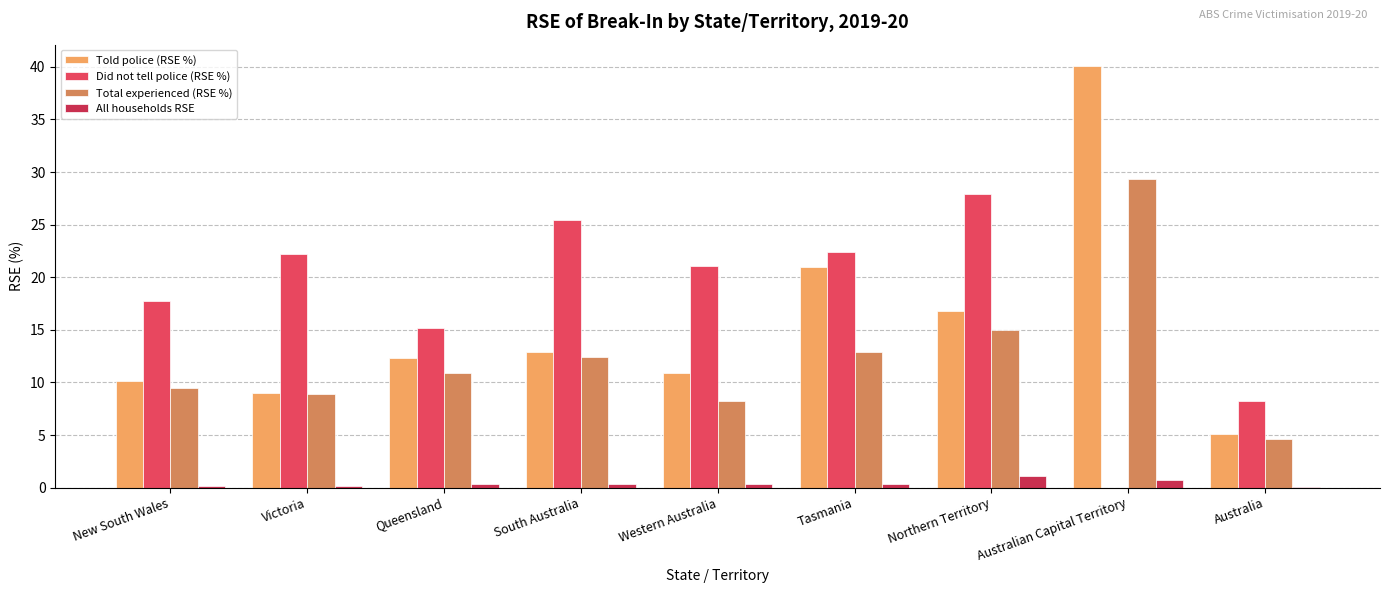

Which series has the largest total across all categories?

Did not tell police (RSE %)